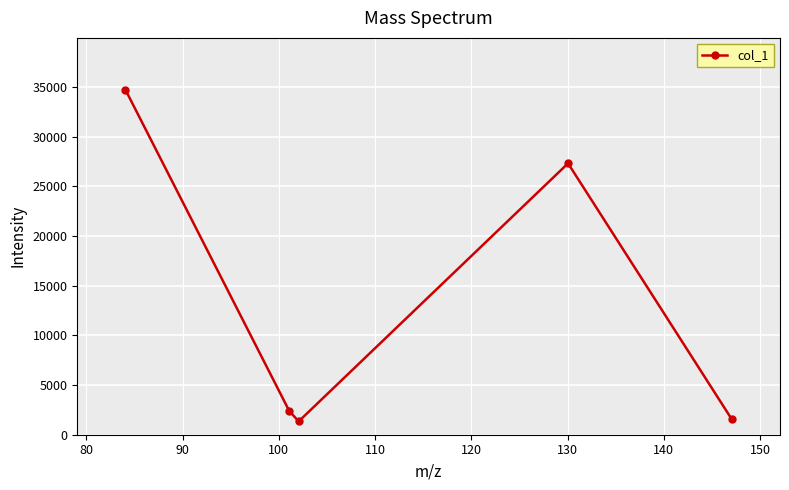

How many interior local valleys (lower than both neighbors) does the data have?

1